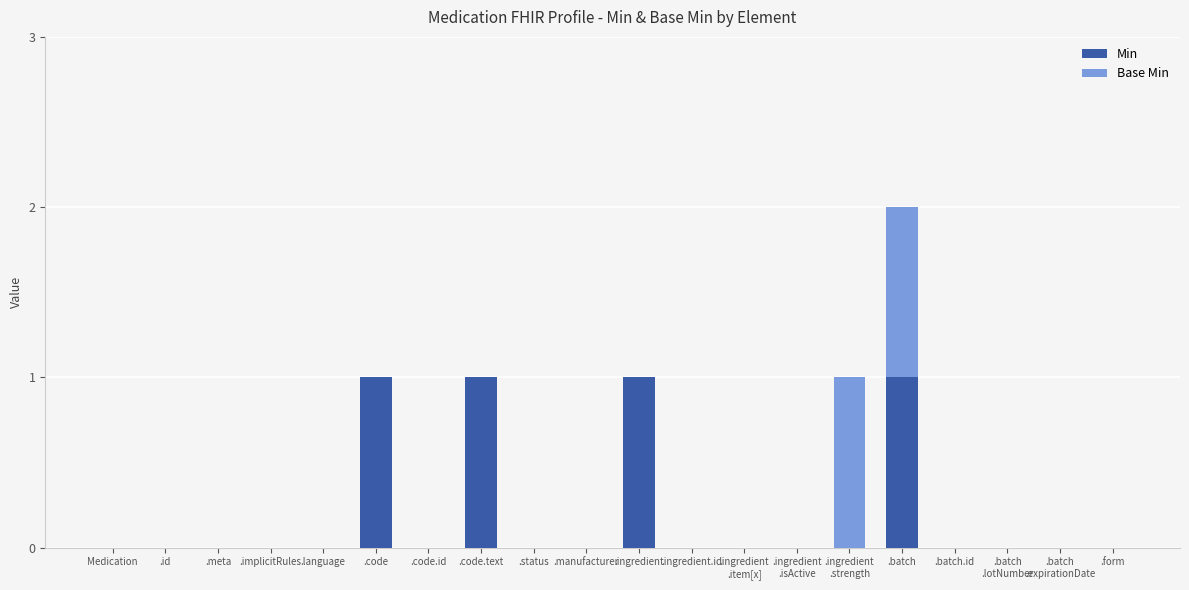

Are the bars horizontal?

No